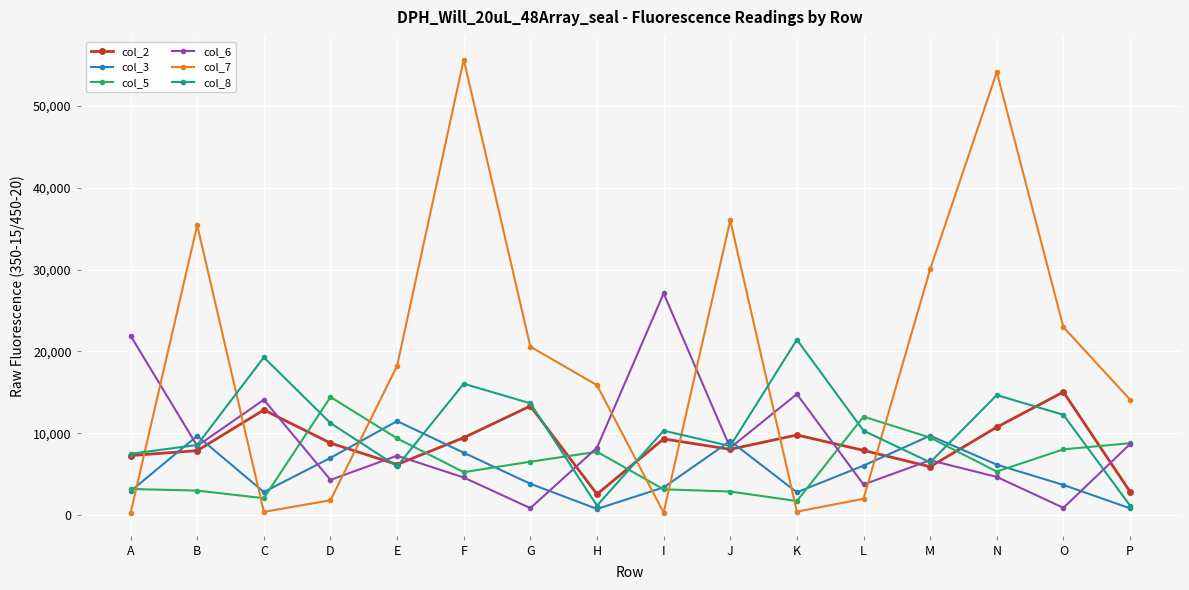

Is the value of col_2 at M greater than the value of col_6 at E?

No